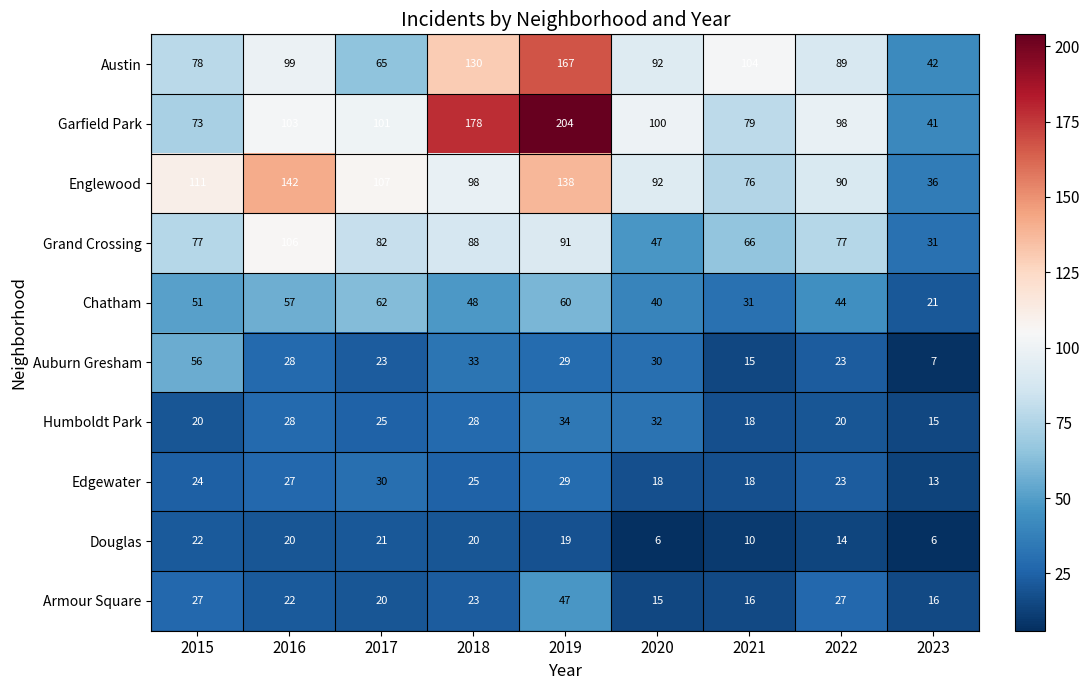

At which label is Englewood closest to 89?

2022